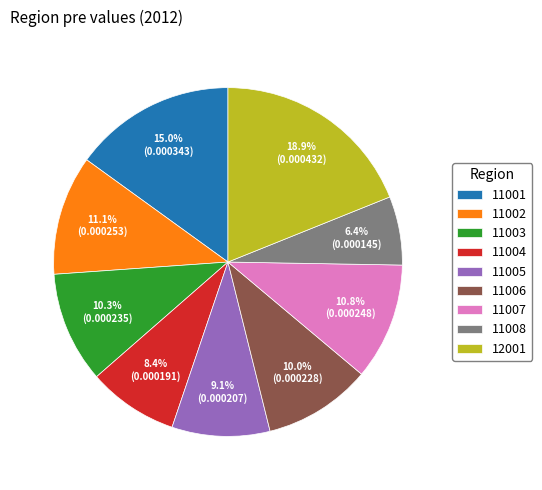

What is the largest slice in the pie chart?

12001